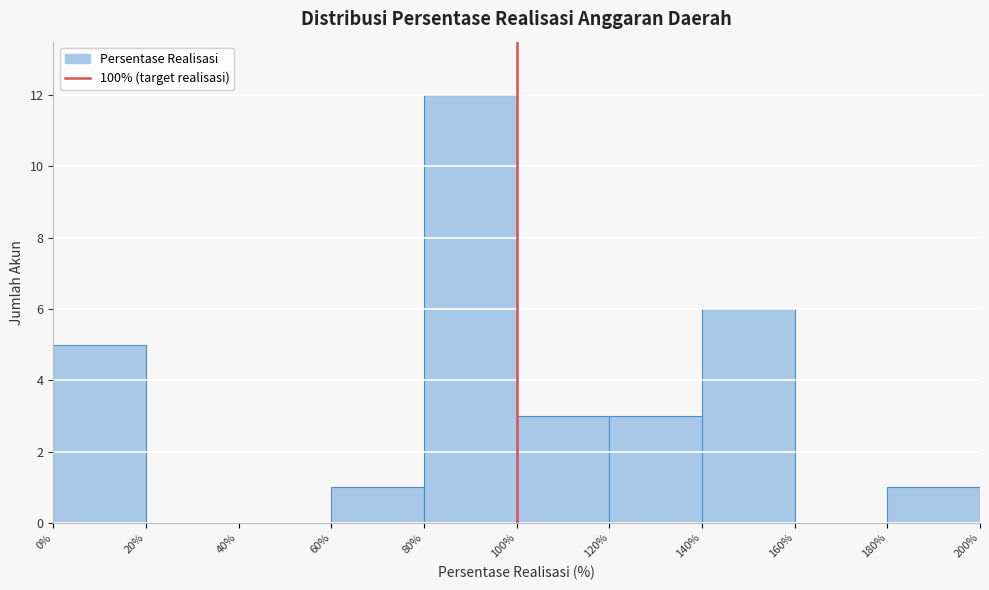

Over which range of the x-axis is the bar tallest?

80% to 100%